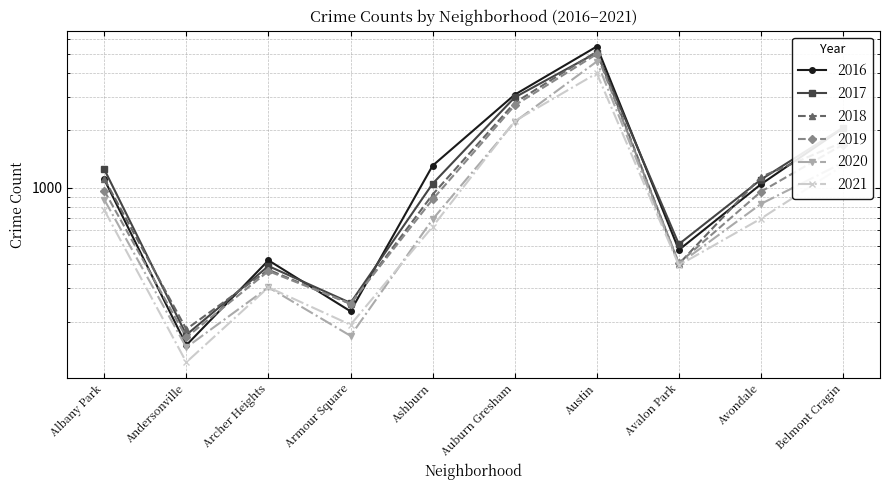

The value of 2021 at Belmont Cragin is 1311. True or false?

True